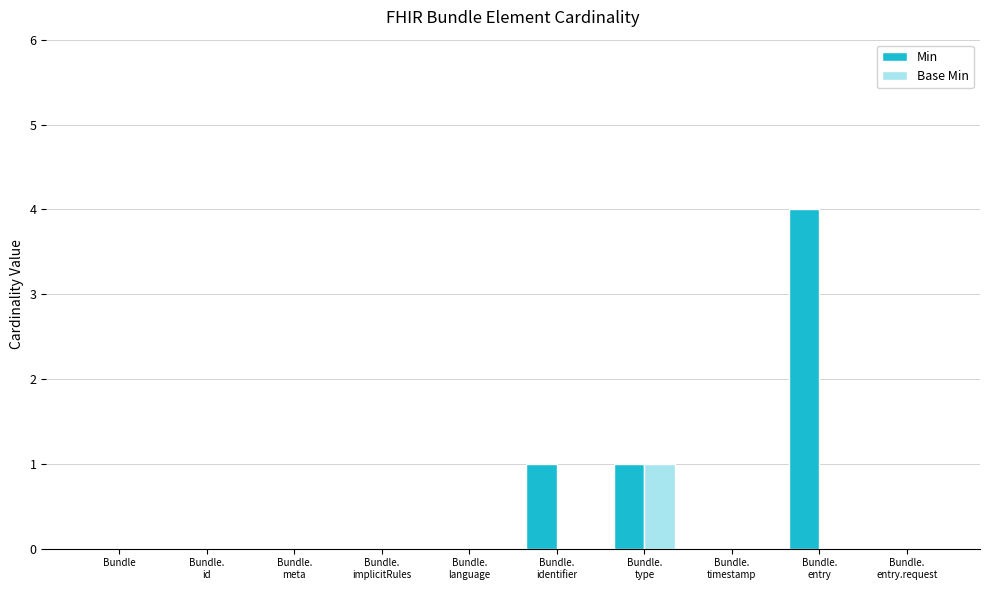

How many groups of bars are there?

10